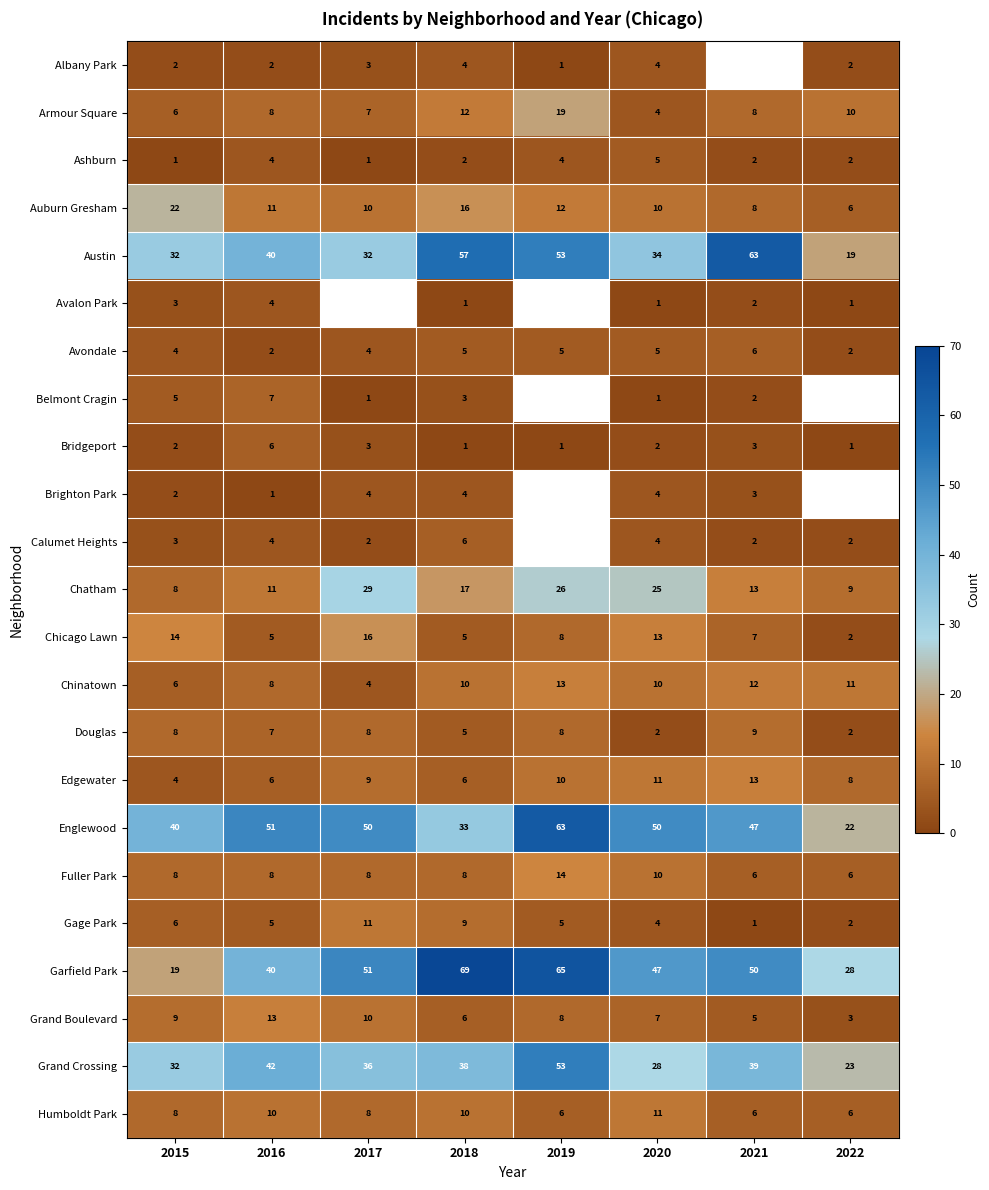

What is the spread (max minus min) of values at 2015?

39